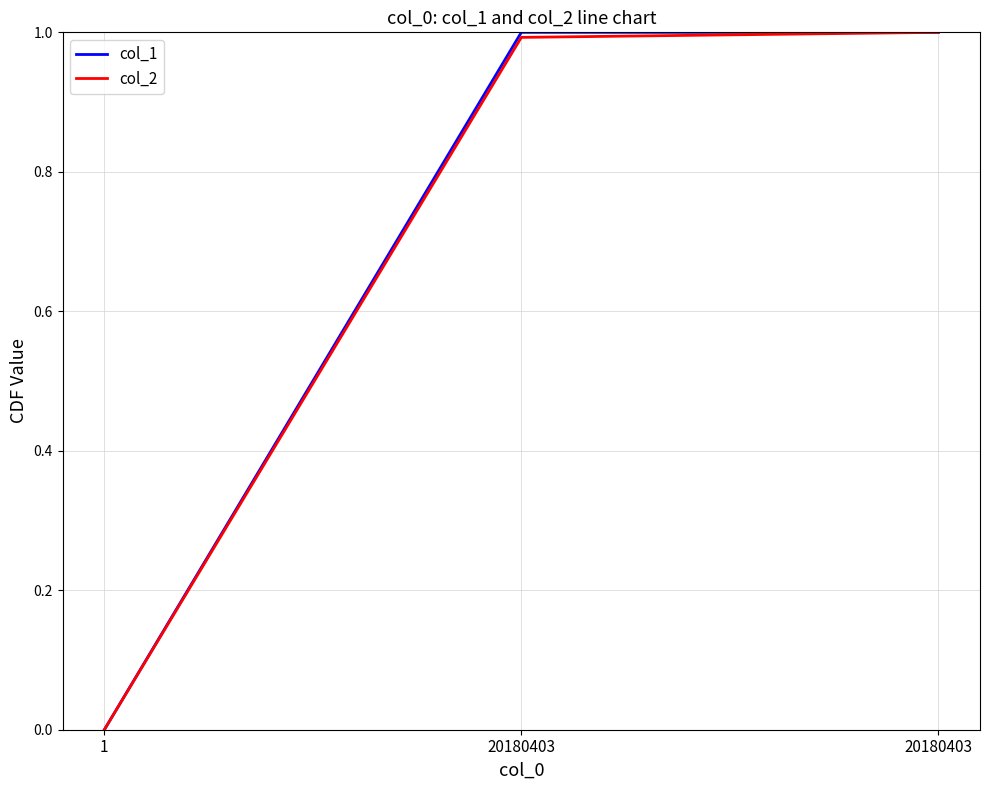

True or false: col_2 has a value of -0.4 at 1.

False